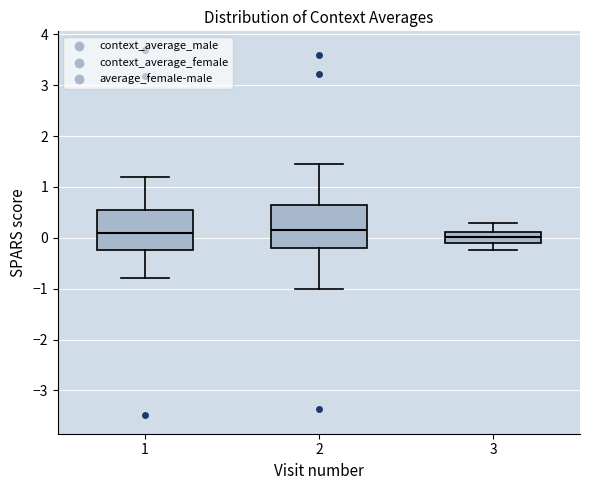

Where does the upper whisker of the box at x = 1 end on the y-axis? The values are not printed on the chart, so give them approximately, as read against the axis.

1.2